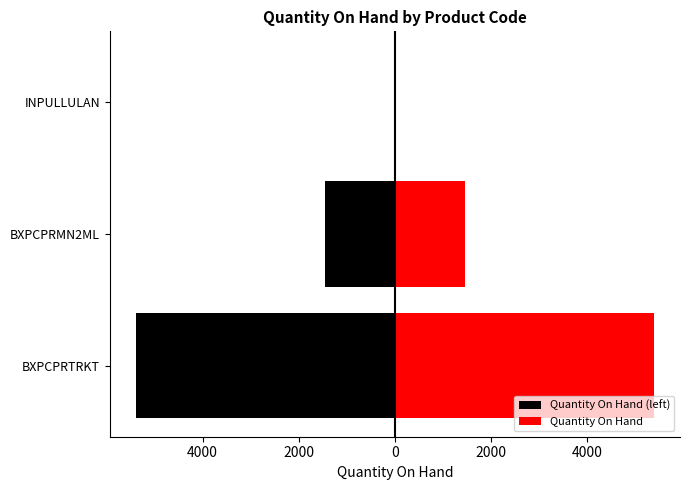

What is the sum of the Quantity On Hand (left) values at BXPCPRMN2ML and BXPCPRTRKT?

-6842